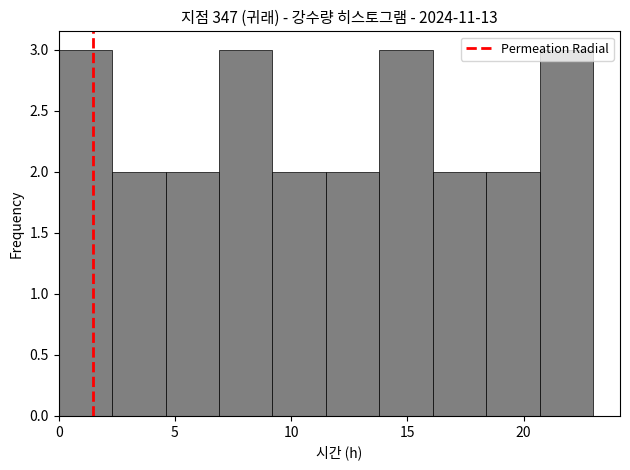

Reading left to right, list every bar in this chart as the range it spans on the x-axis followed by its height. Neither the bar edges nor the heights are printed on the chart, so give them approximately, as read against the axes.

0.0 to 2.3: 3
2.3 to 4.6: 2
4.6 to 6.9: 2
6.9 to 9.2: 3
9.2 to 11.5: 2
11.5 to 13.8: 2
13.8 to 16.1: 3
16.1 to 18.4: 2
18.4 to 20.7: 2
20.7 to 23.0: 3